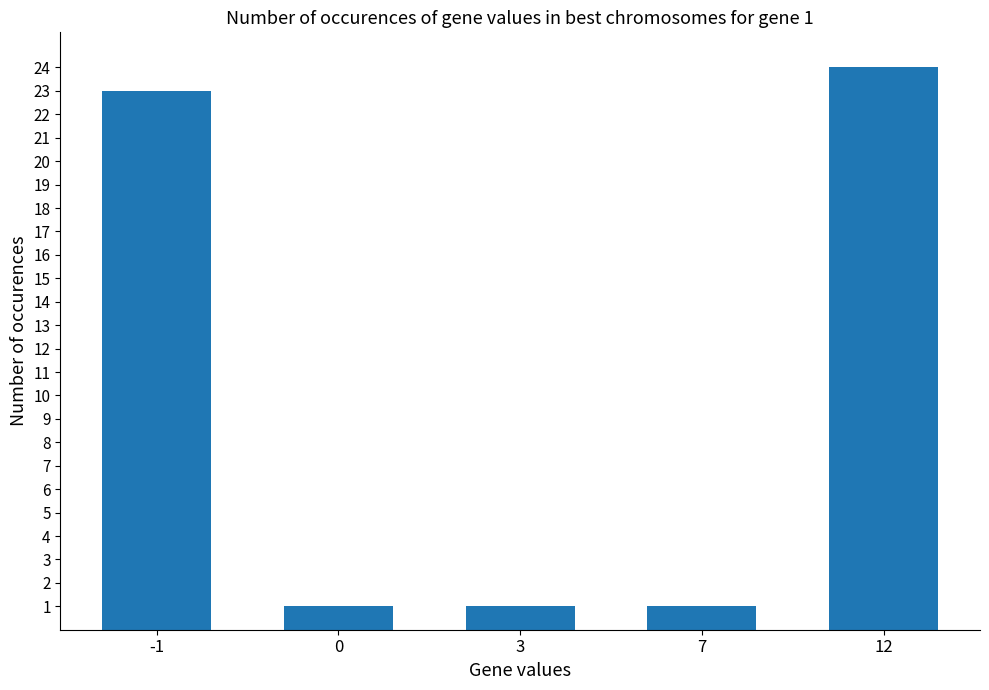

True or false: the data shows 1 at 0.

True